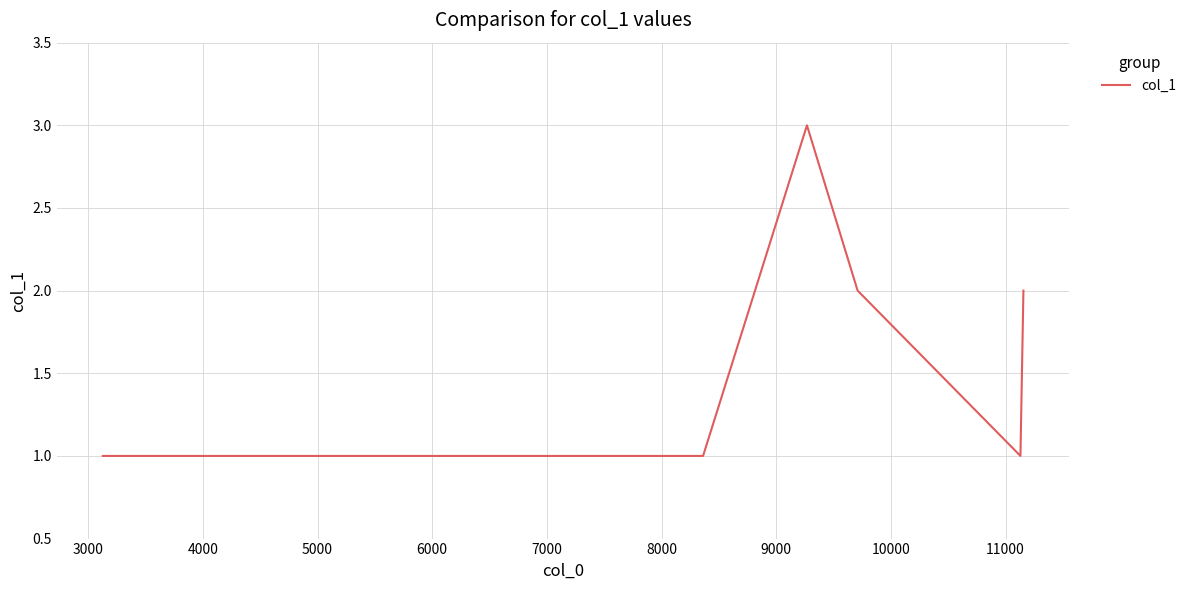

What is the greatest value displayed?

3